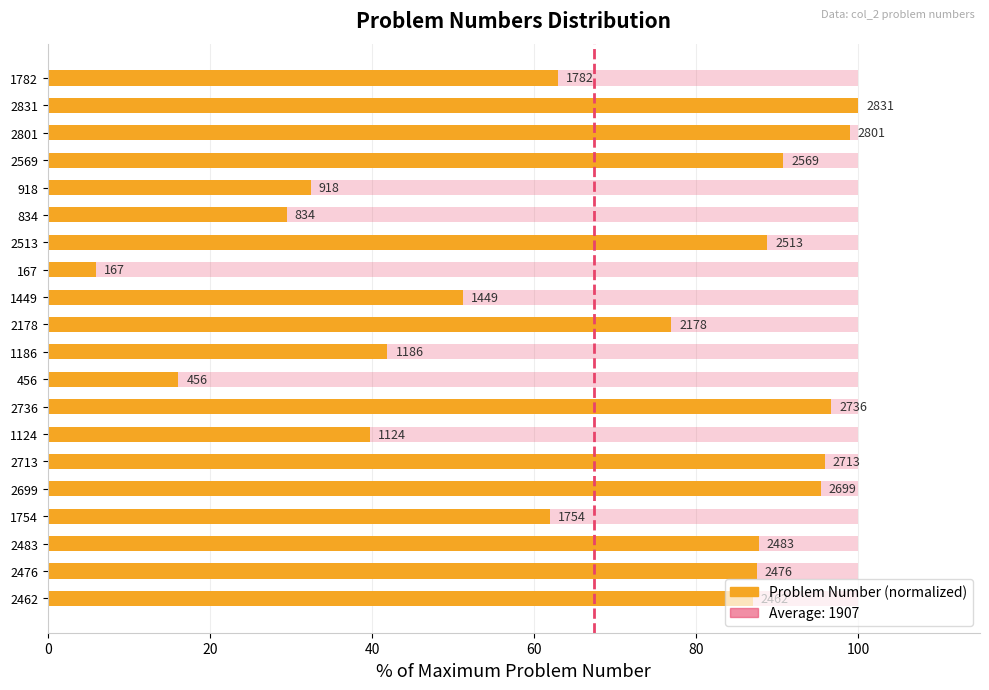

True or false: the data shows 30.9 at 2483.

False